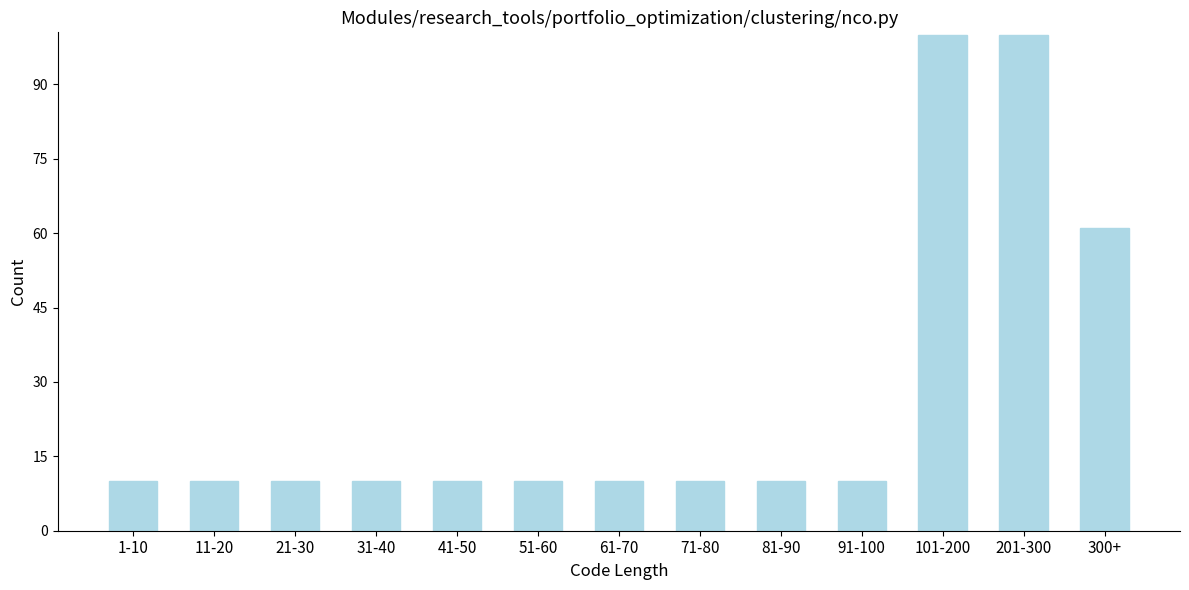

Reading left to right, transcribe all the data shown in this chart.

10	10	10	10	10	10	10	10	10	10	100	100	61